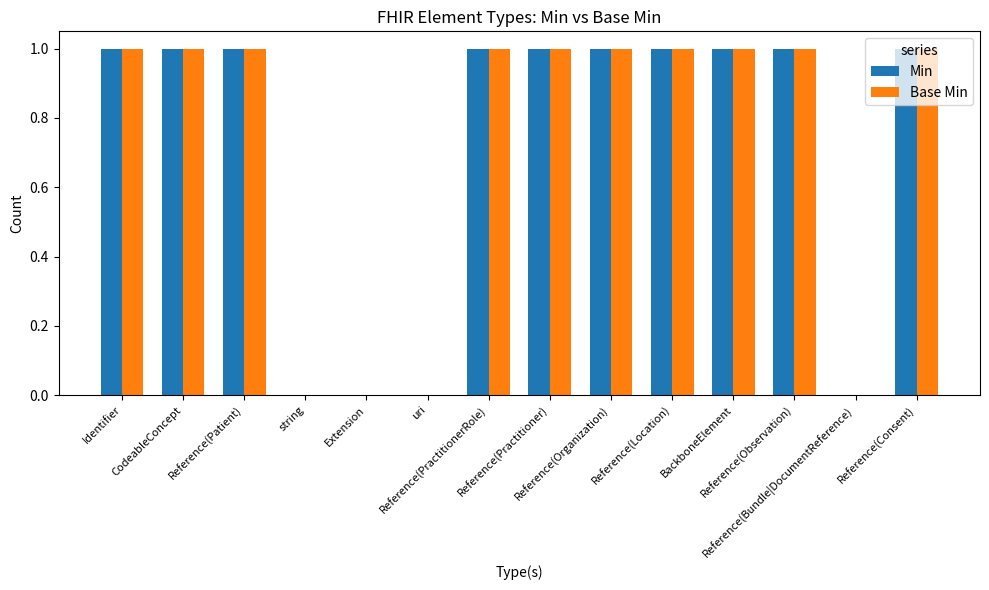

What is the sum of all Base Min values?

10